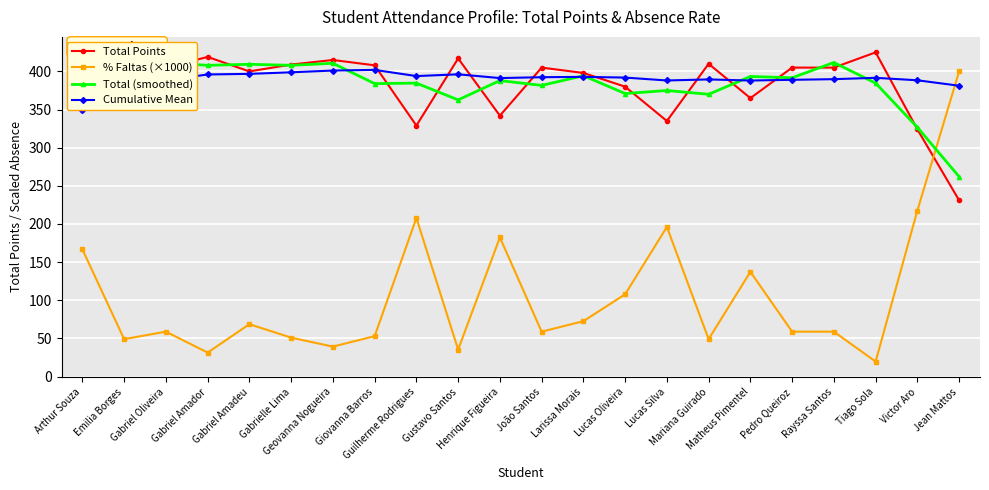

What are all the series names shown in the legend?

Total Points, % Faltas (×1000), Total (smoothed), Cumulative Mean